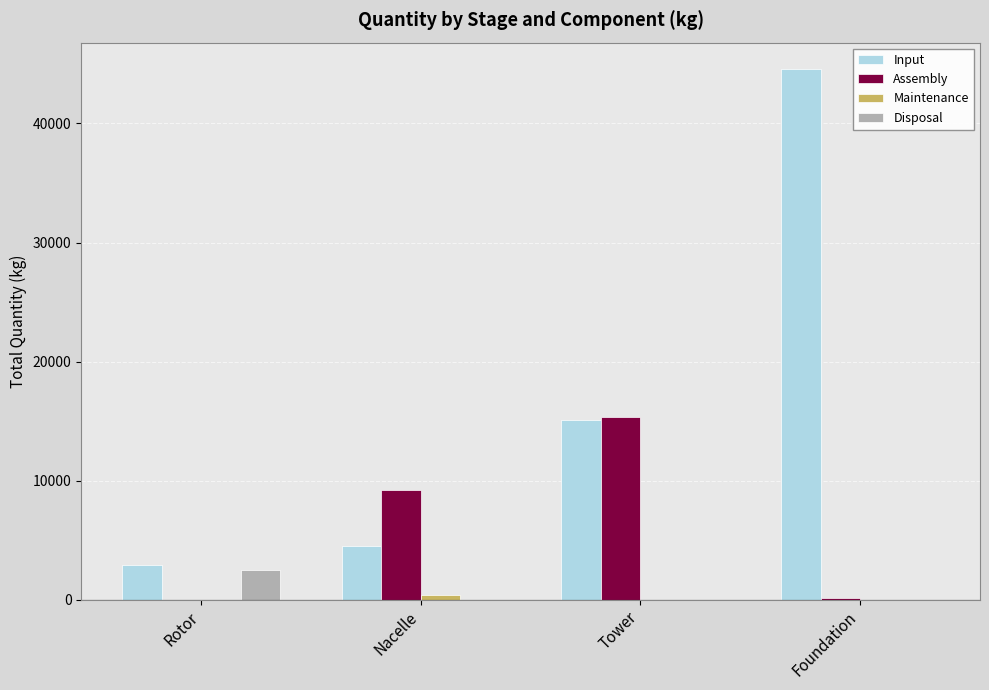

At which category does the chart reach its peak across all series?

Foundation